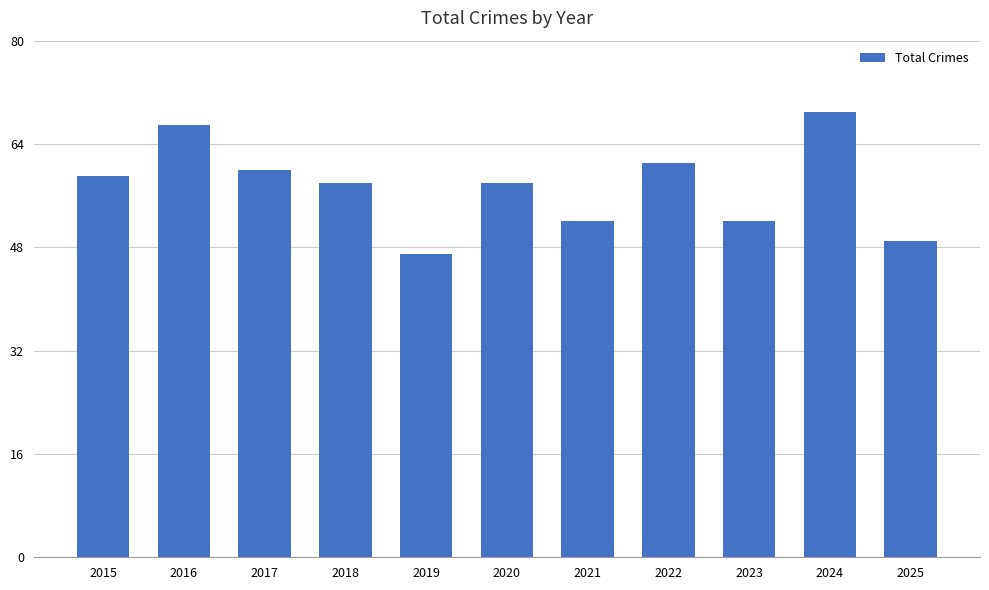

Between 2016 and 2018, which is larger?

2016